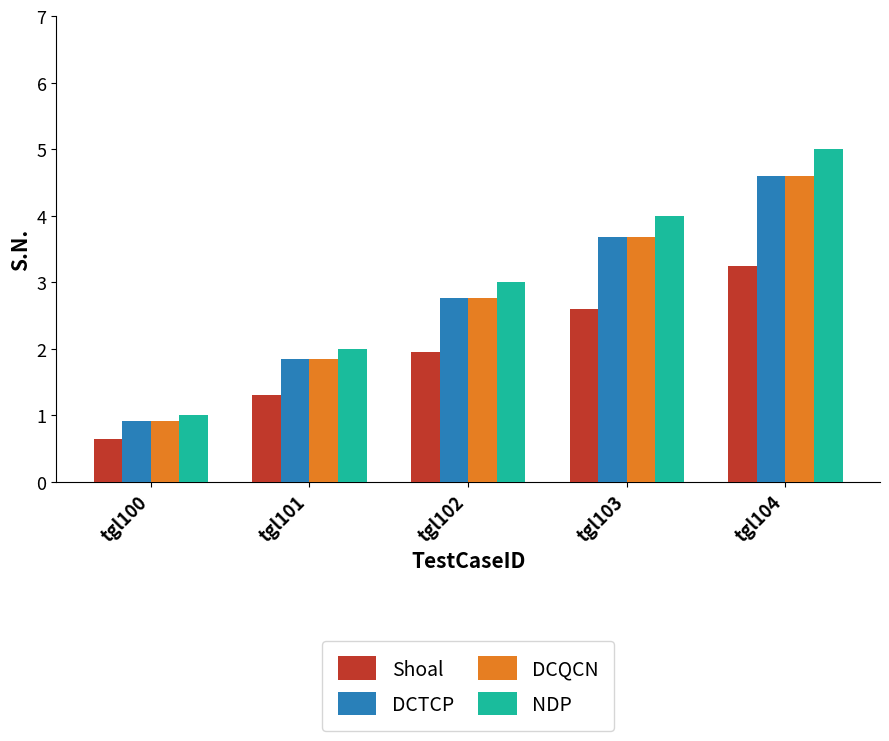

Which series has the widest spread of values?

NDP